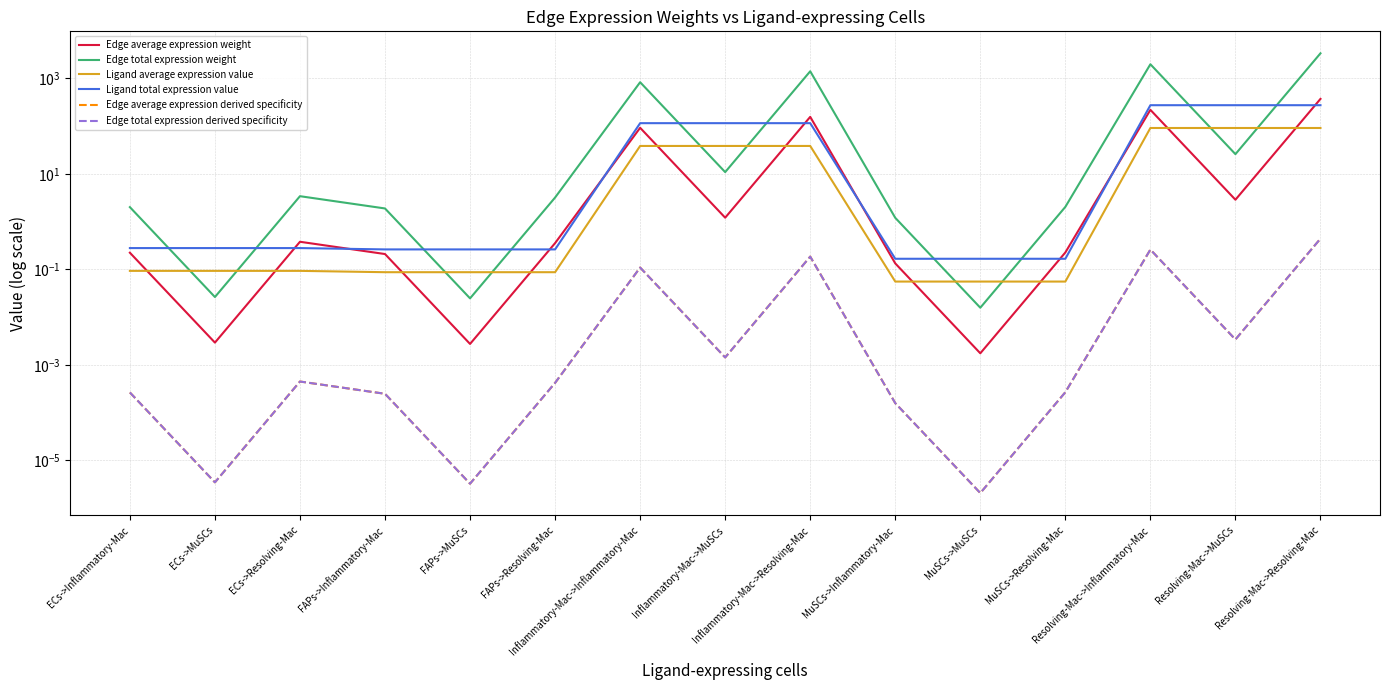

How many data points does each series have?

15